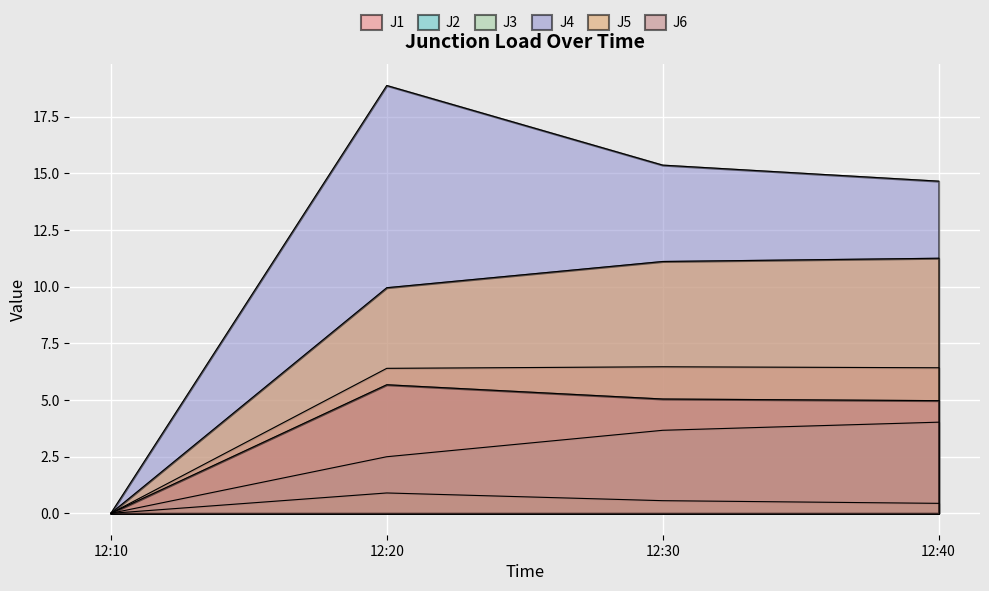

Is it true that J5 equals 10.0 at 12:20?

True